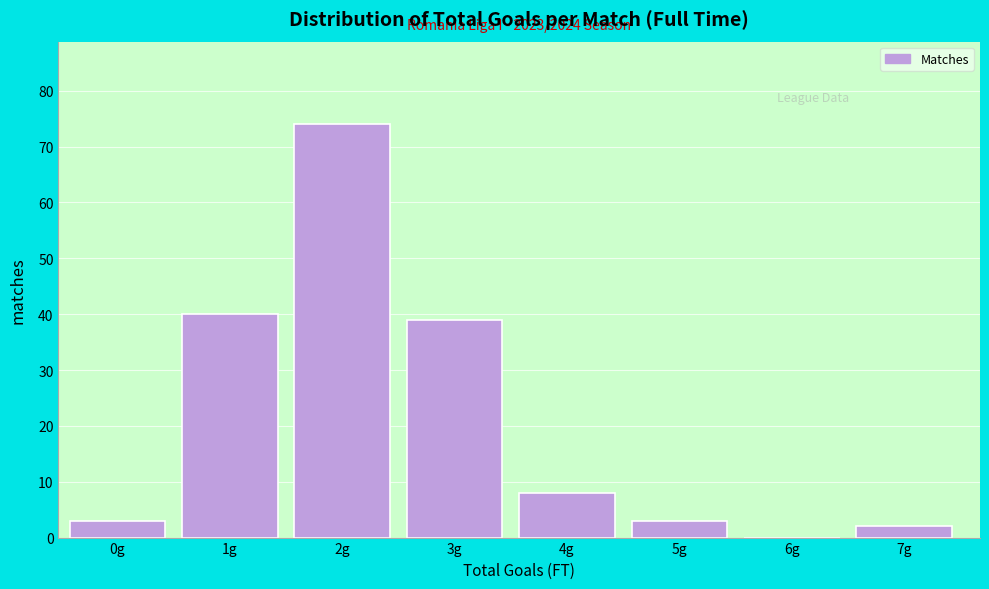

Reading left to right, transcribe all the data shown in this chart.

0g=3	1g=40	2g=74	3g=39	4g=8	5g=3	6g=0	7g=2